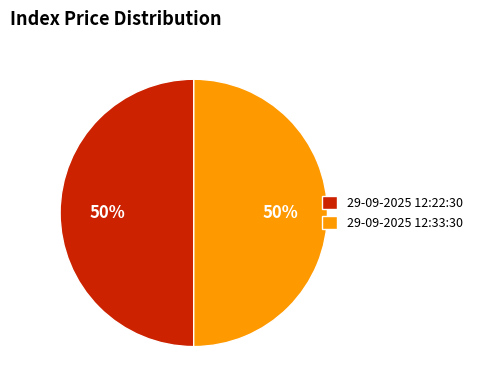

To the nearest percent, what is the average slice percentage?

50%